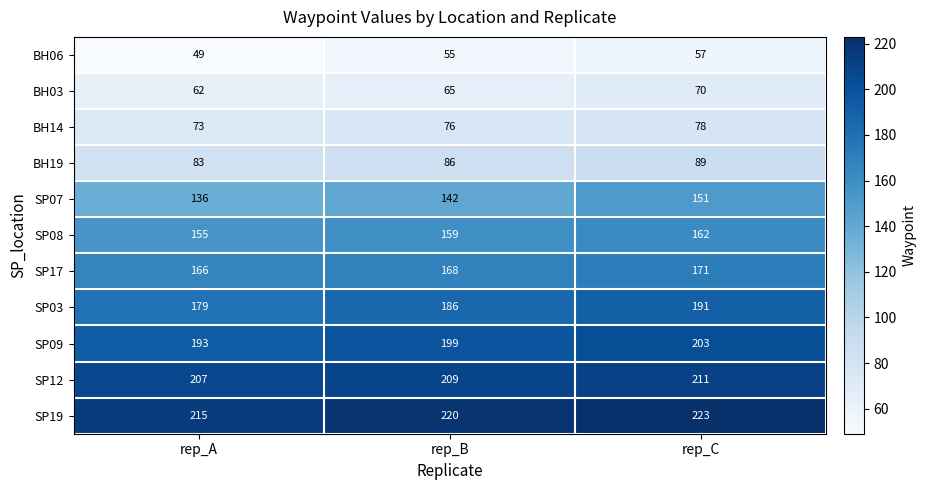

At rep_C, list the series in order from largest to smallest.

SP19, SP12, SP09, SP03, SP17, SP08, SP07, BH19, BH14, BH03, BH06